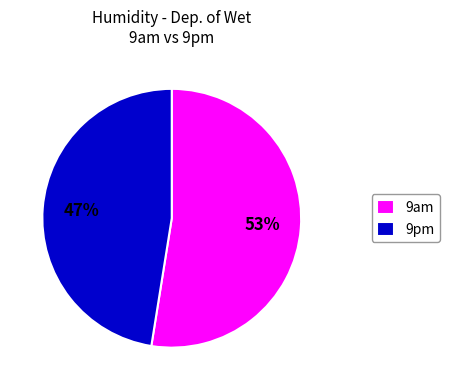

Is the sum of 9am and 9pm greater than half?

Yes